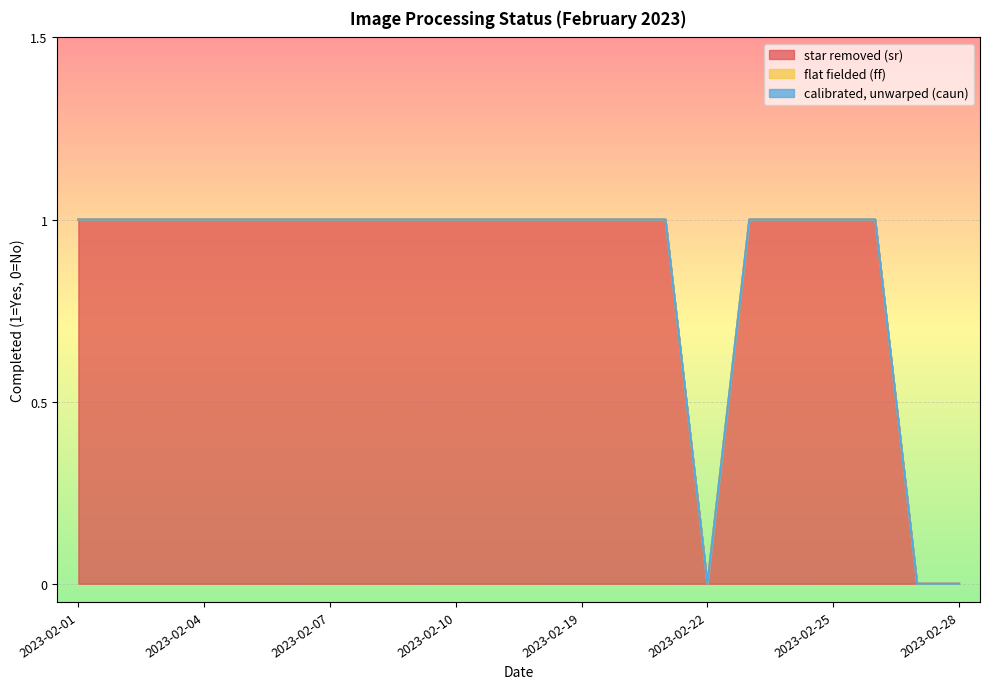

Which series has the largest range (max minus min)?

star removed (sr)